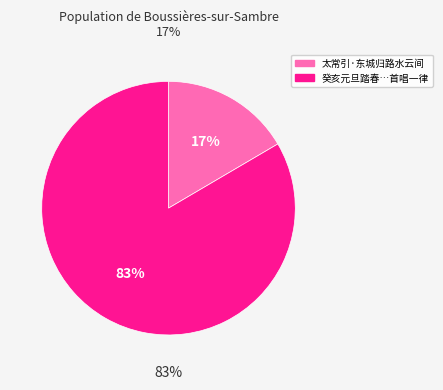

True or false: 癸亥元旦踏春自东城归，与陈榕士、叶松潭、家薇臣坐谭，首唱一律 accounts for 83% of the total.

True